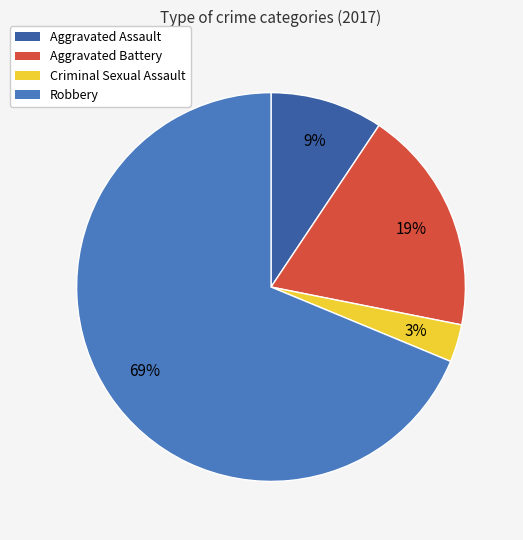

Rank the categories by value from highest to lowest.

Robbery, Aggravated Battery, Aggravated Assault, Criminal Sexual Assault